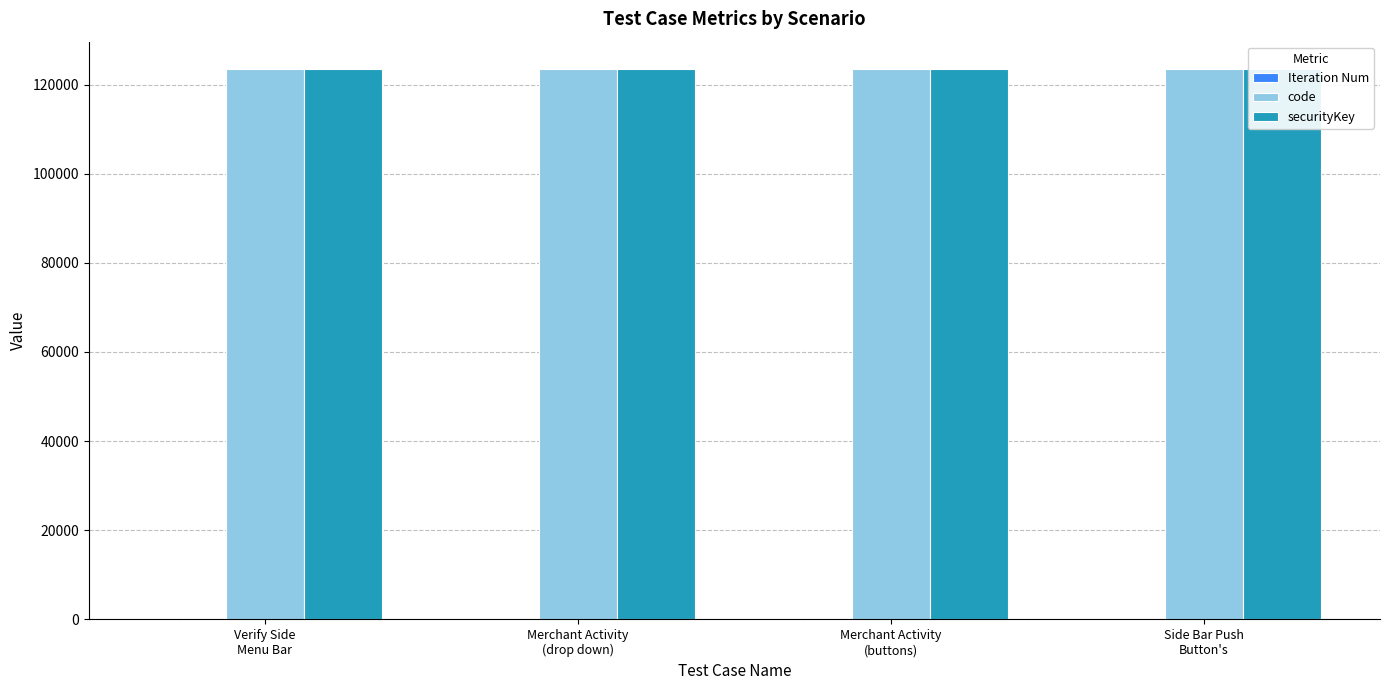

What is the label of the 4th bar from the left?

Side Bar Push
Button's